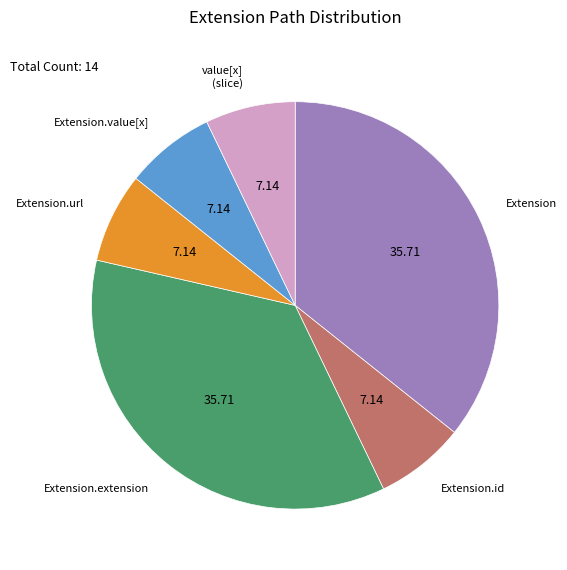

How many slices are in this pie chart?

6